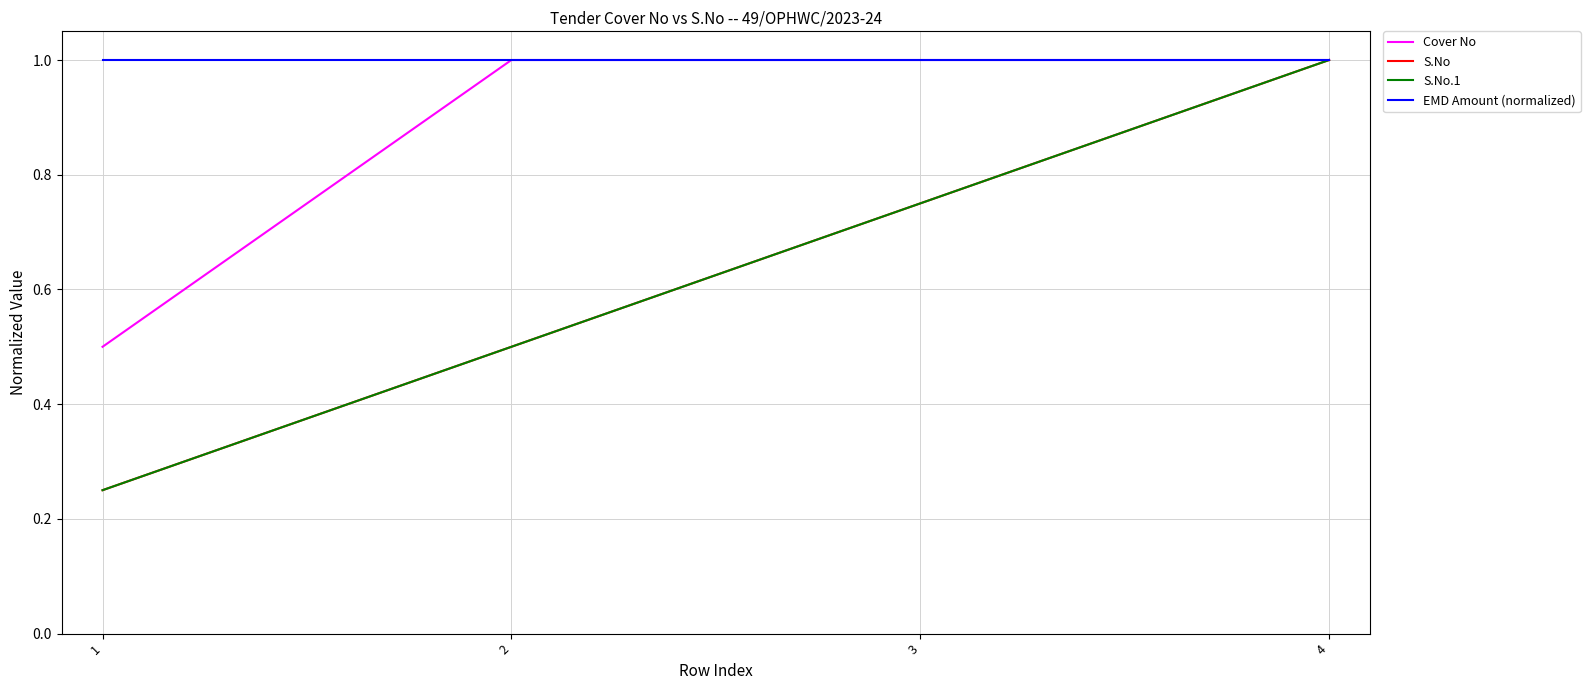

Which category has the lowest value in the S.No.1 series?

1